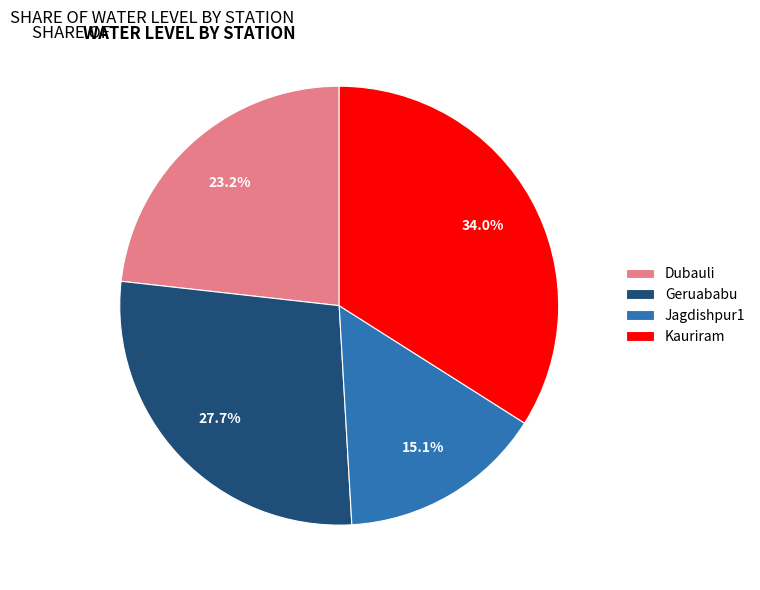

Does Jagdishpur1 account for over 50% of the chart?

No